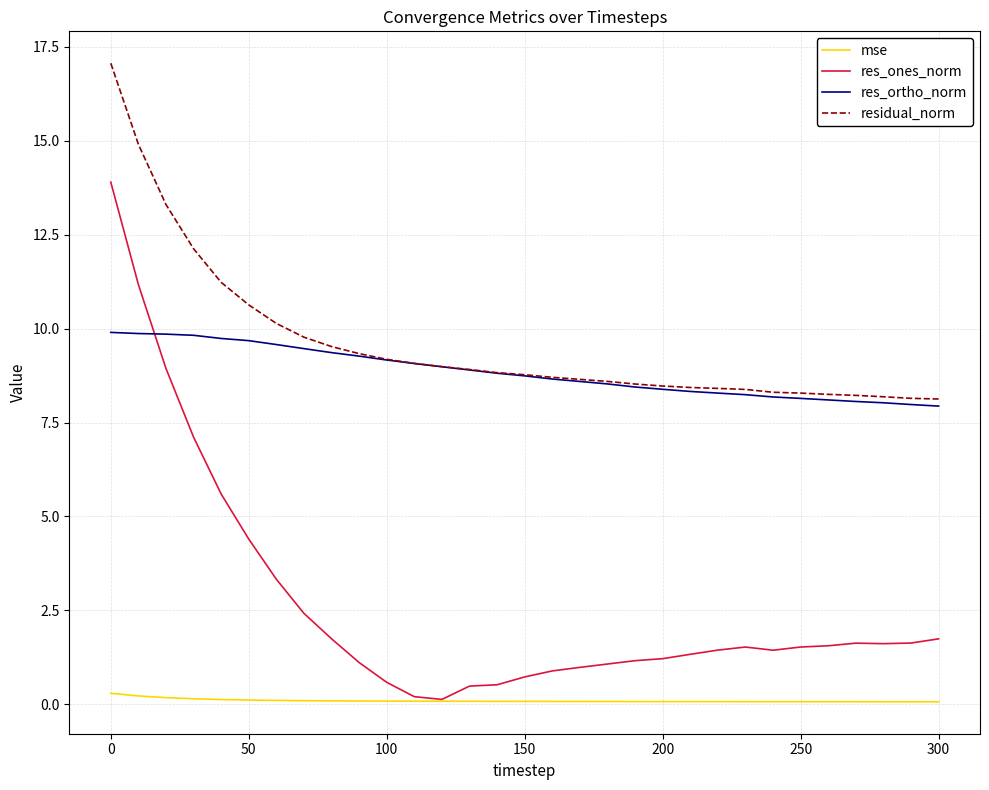

True or false: res_ortho_norm and mse intersect in this chart.

False